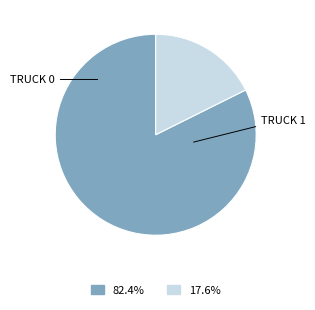

Is there a majority slice in this chart?

Yes